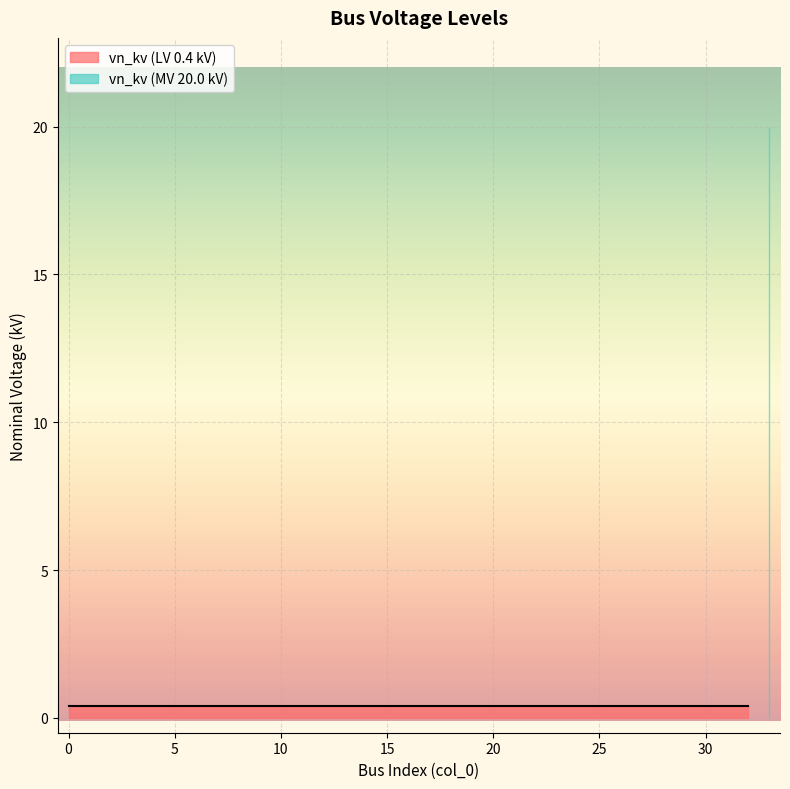

What is the value of the 32nd point from the left?

0.4